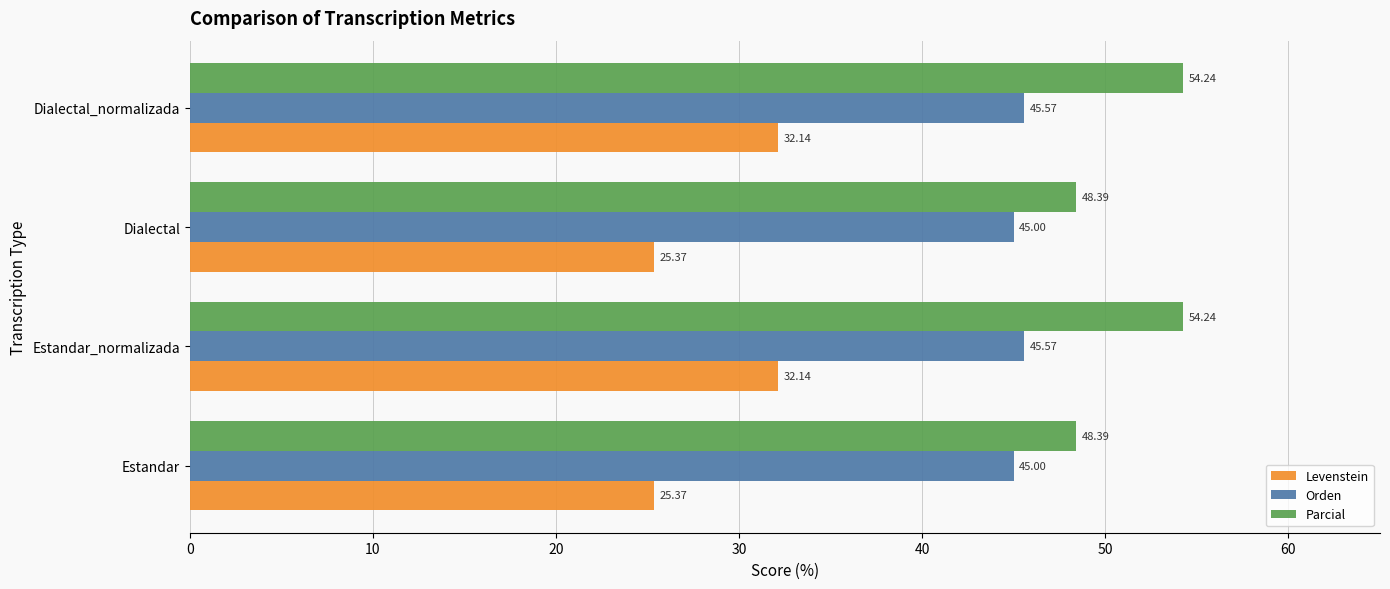

Which series changed the most between Estandar_normalizada and Dialectal?

Levenstein